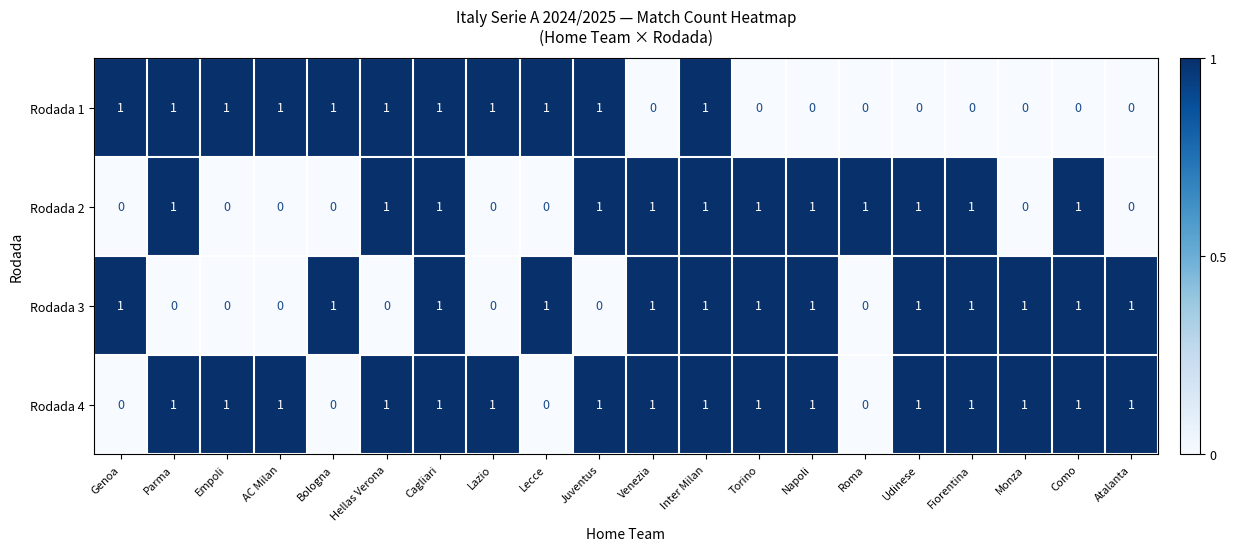

Count the number of categories in the chart.

20